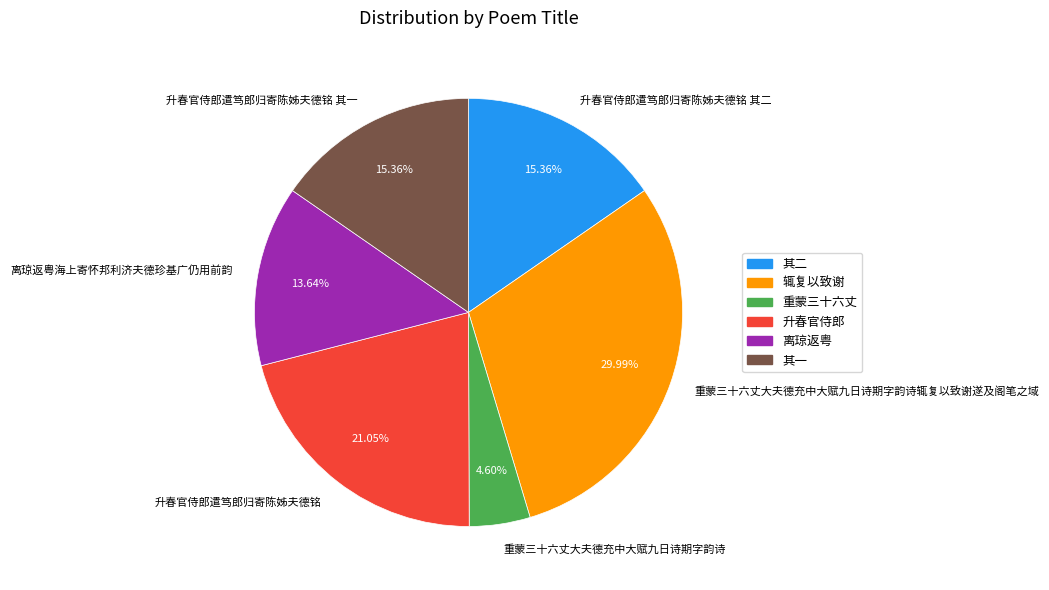

Do 重蒙三十六丈大夫德充中大赋九日诗期字韵诗辄复以致谢遂及阁笔之域 and 升春官侍郎遣笃郎归寄陈姊夫德铭 其二 together represent more than half of the pie?

No